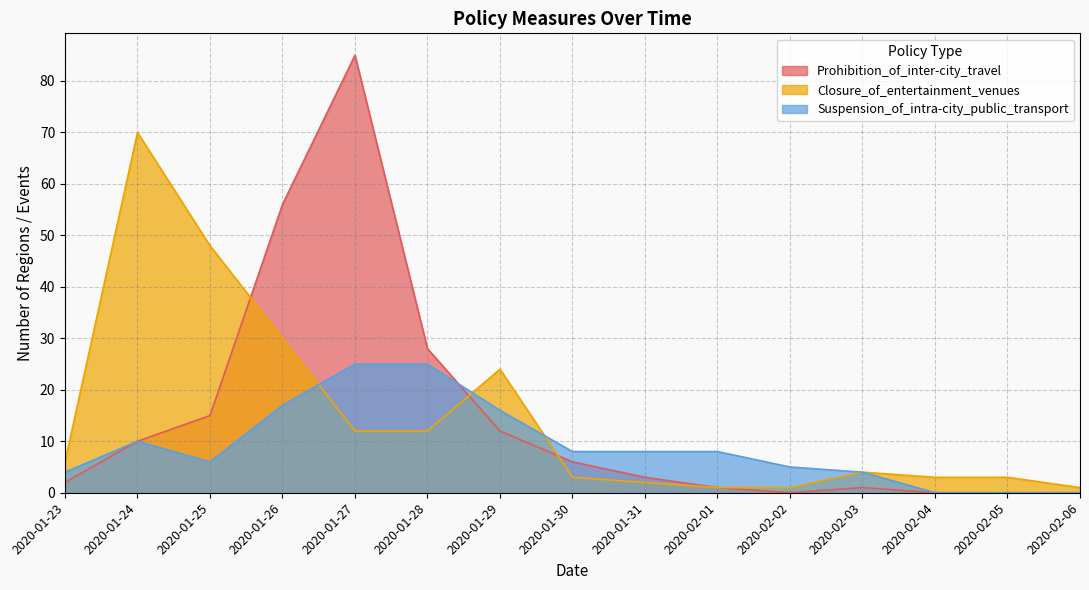

Rank the series at 2020-01-24 from lowest to highest value.

Prohibition_of_inter-city_travel, Suspension_of_intra-city_public_transport, Closure_of_entertainment_venues